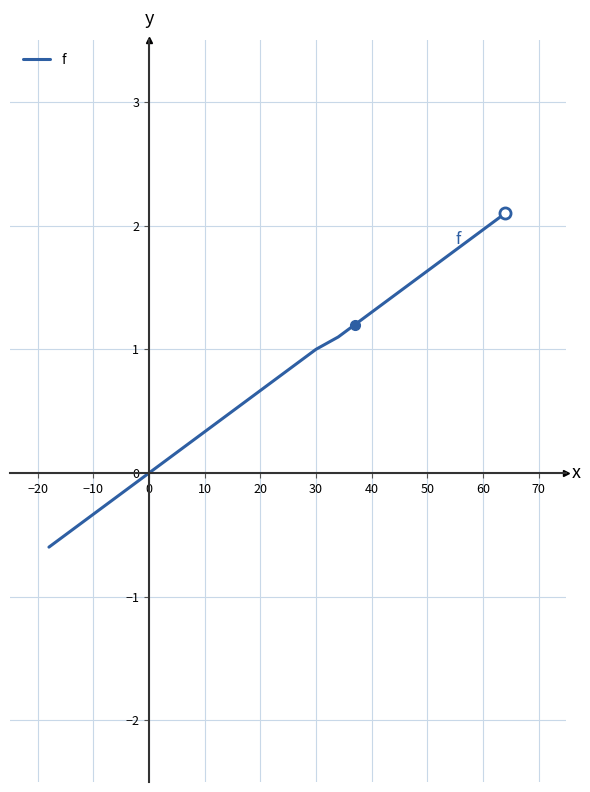

Between −20 and 20, which is larger?

20